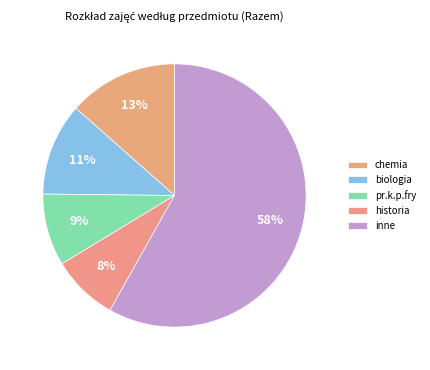

Count the number of slices in the pie.

5